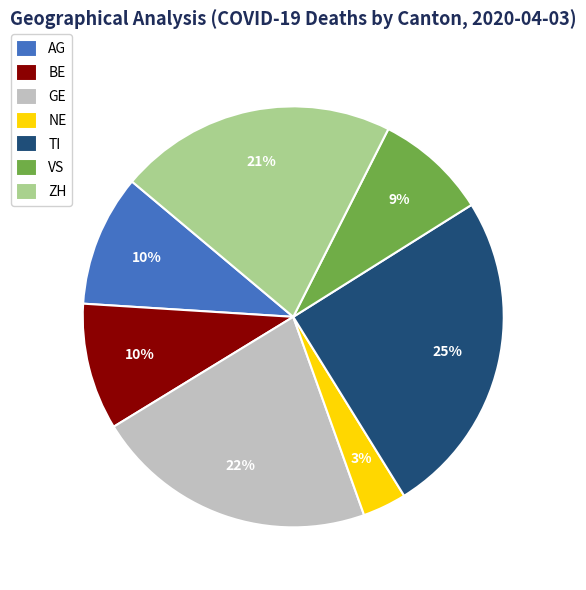

What percentage is the BE slice, to the nearest percent?

10%